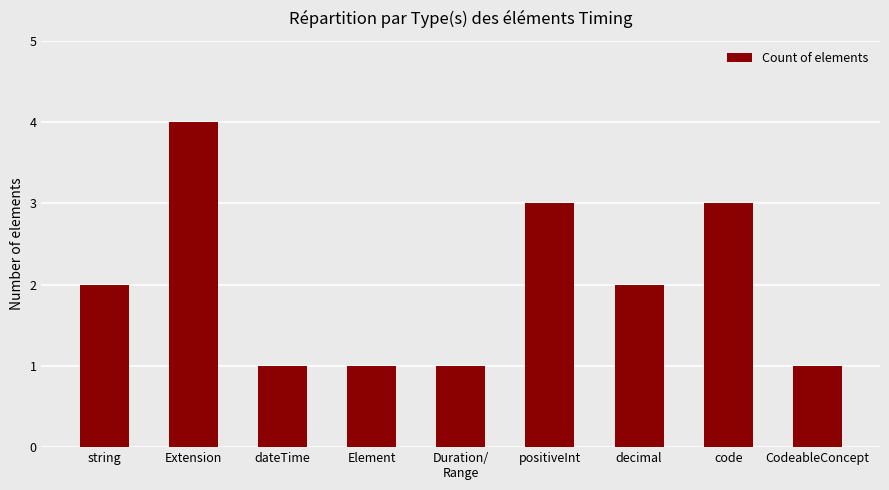

Reading left to right, transcribe all the data shown in this chart.

string=2	Extension=4	dateTime=1	Element=1	Duration/
Range=1	positiveInt=3	decimal=2	code=3	CodeableConcept=1